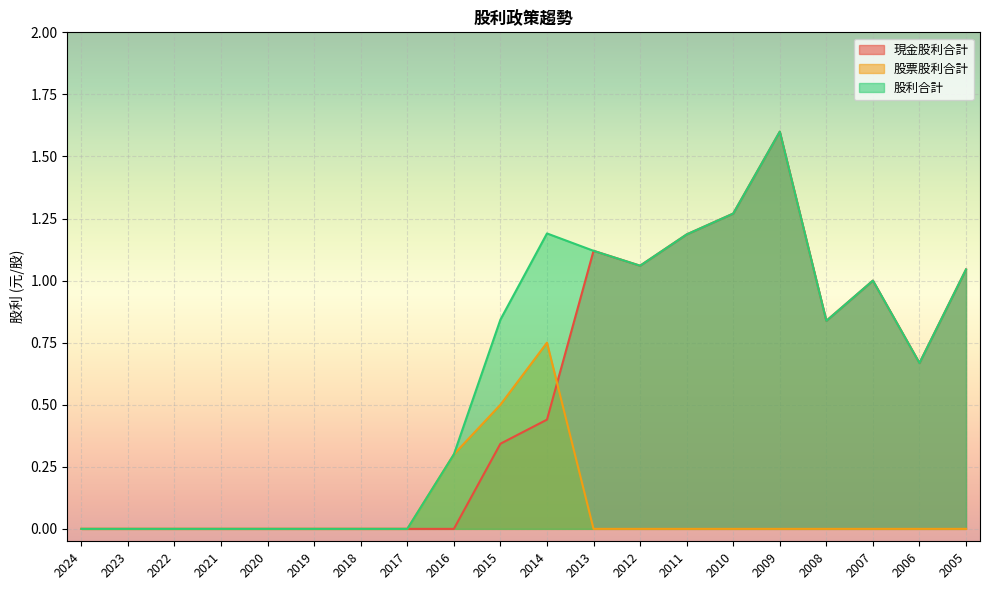

Reading right to left, transcribe all the data shown in this chart.

現金股利合計: 1.0	0.7	1.0	0.8	1.6	1.3	1.2	1.1	1.1	0.4	0.3	0.0	0.0	0.0	0.0	0.0	0.0	0.0	0.0	0.0
股票股利合計: 0.0	0.0	0.0	0.0	0.0	0.0	0.0	0.0	0.0	0.8	0.5	0.3	0.0	0.0	0.0	0.0	0.0	0.0	0.0	0.0
股利合計: 1.0	0.7	1.0	0.8	1.6	1.3	1.2	1.1	1.1	1.2	0.8	0.3	0.0	0.0	0.0	0.0	0.0	0.0	0.0	0.0